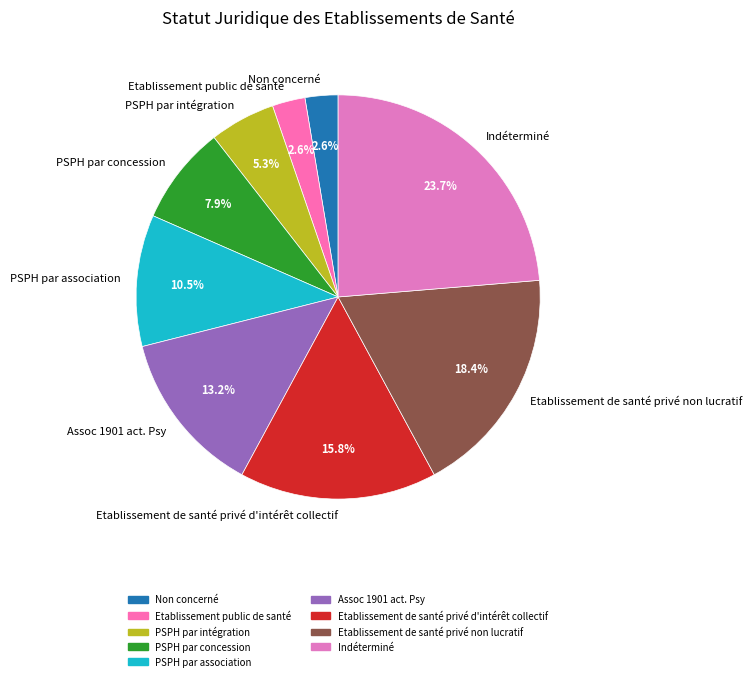

Is PSPH par concession the majority of the pie?

No